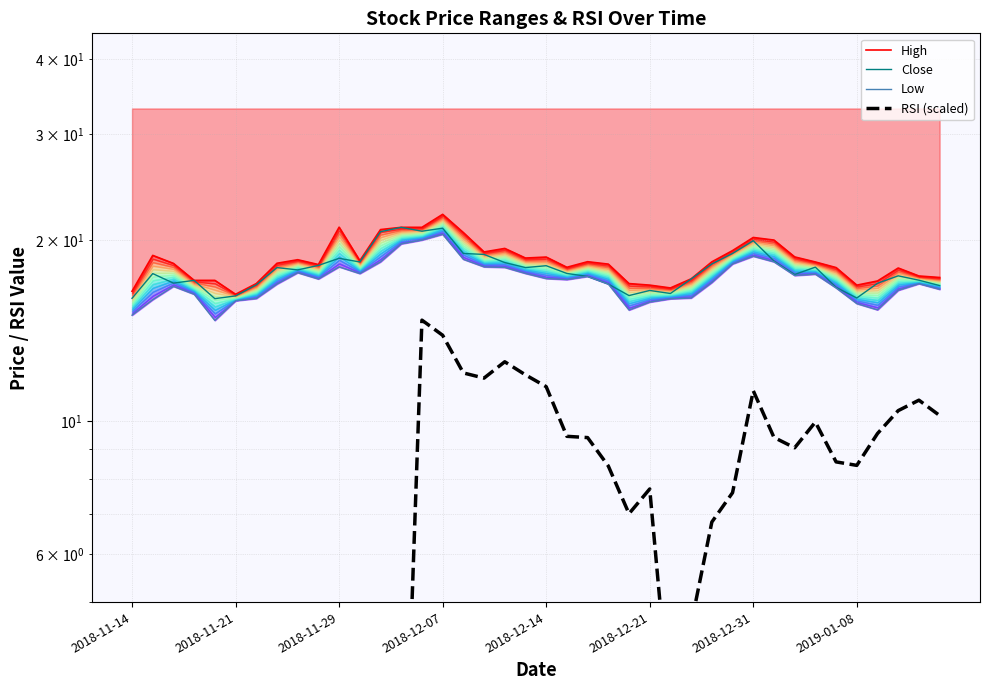

In RSI (scaled), how many points are higher than both neighbors (excluding endpoints)?

6